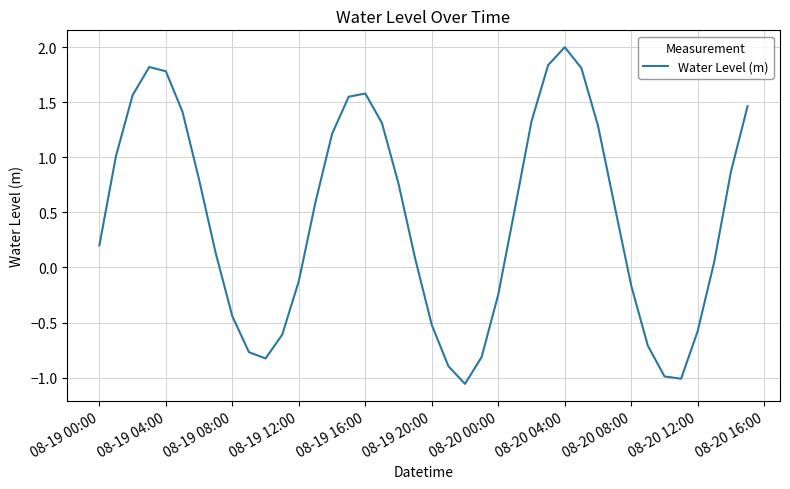

What is the maximum value shown in the chart?

2.0